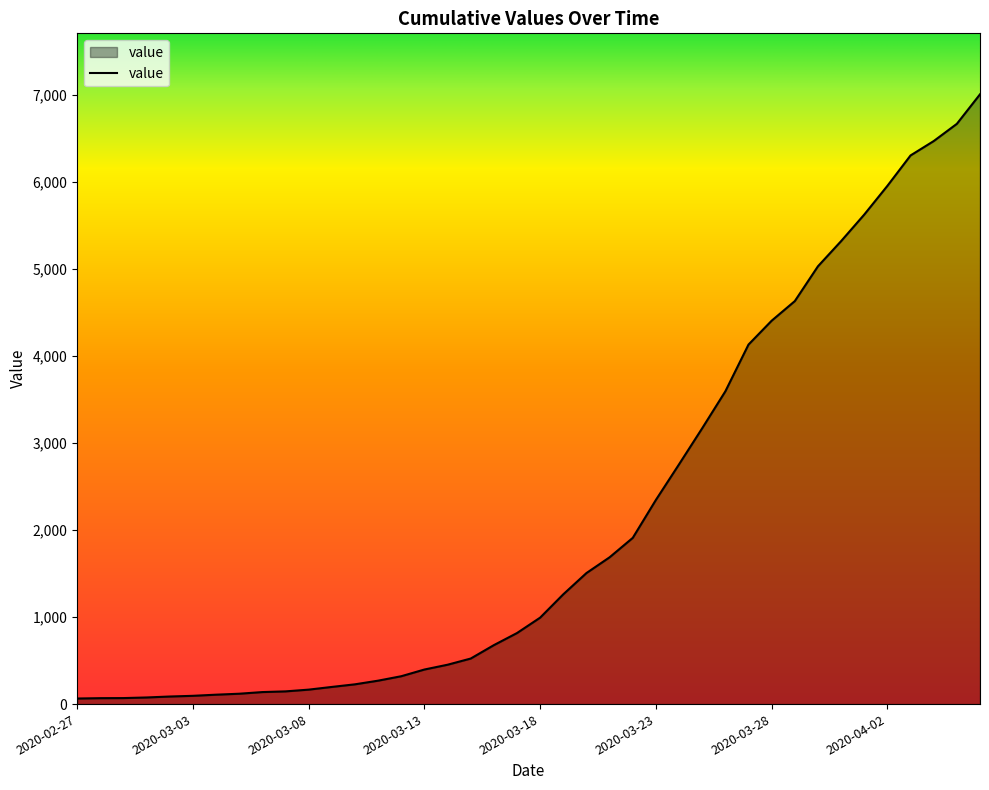

What is the maximum value shown in the chart?

7003